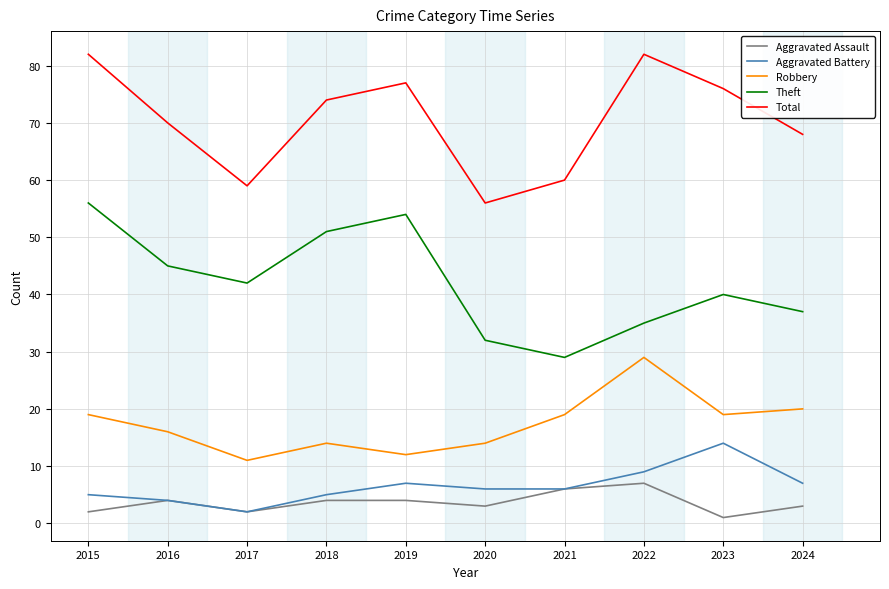

True or false: Theft and Total intersect in this chart.

False